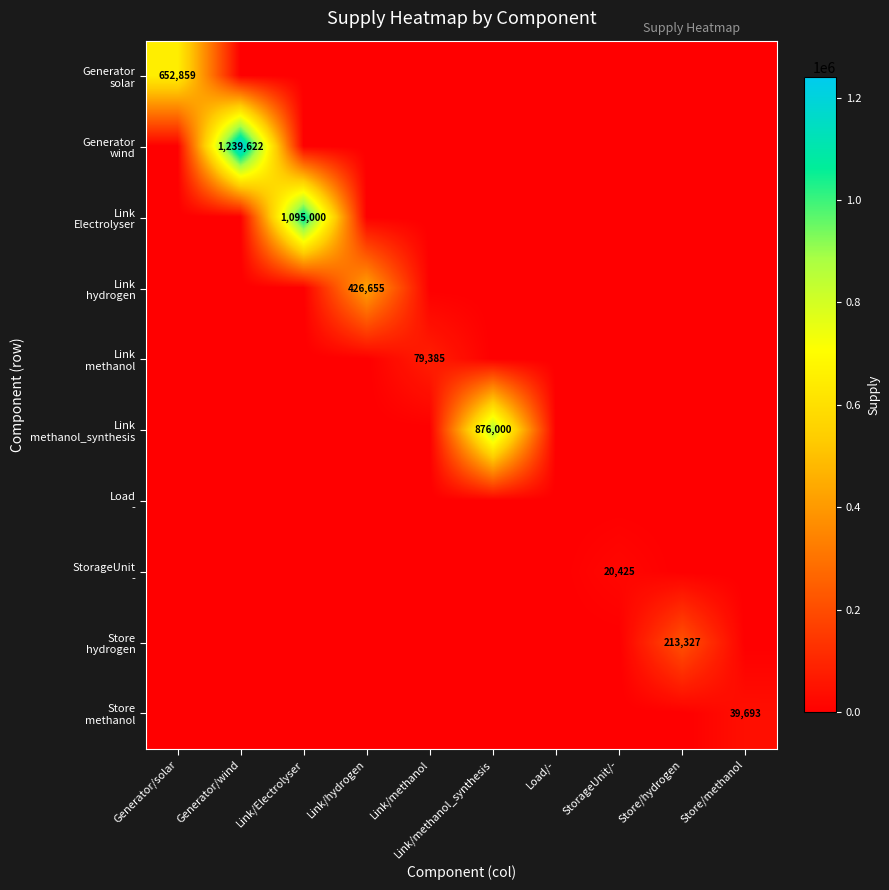

True or false: Link methanol has a value of 0.0 at Link/methanol_synthesis.

True